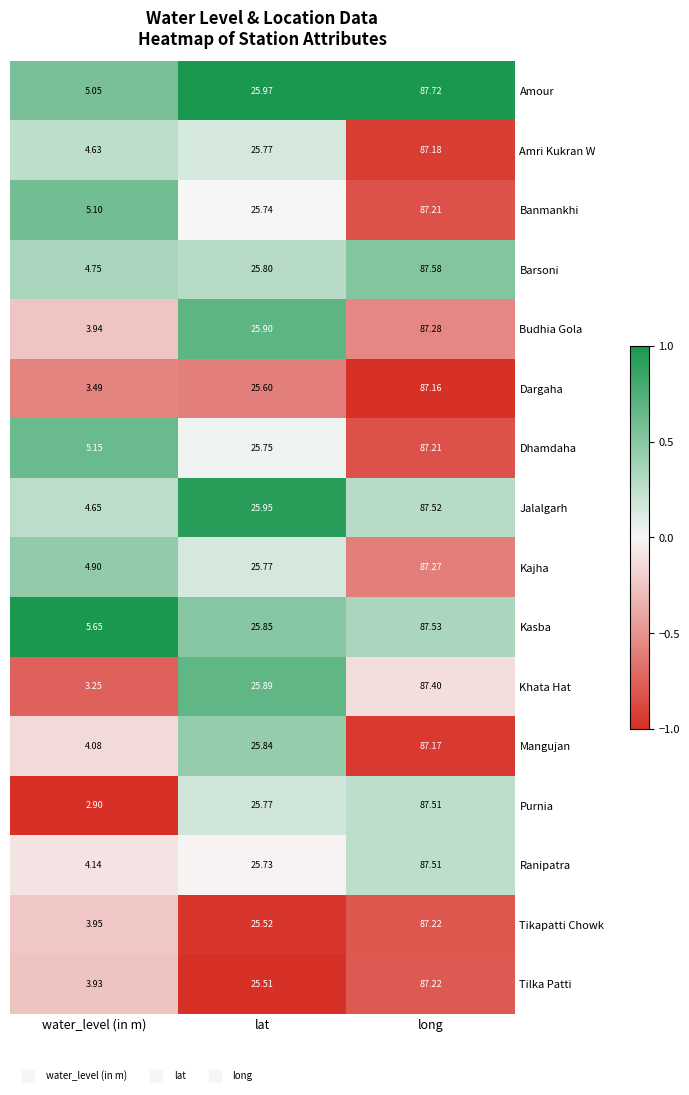

Which series has the largest total across all categories?

Kasba